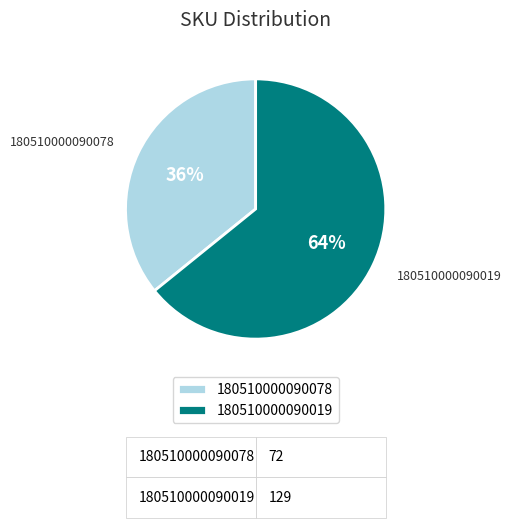

Which slice is the smallest?

180510000090078